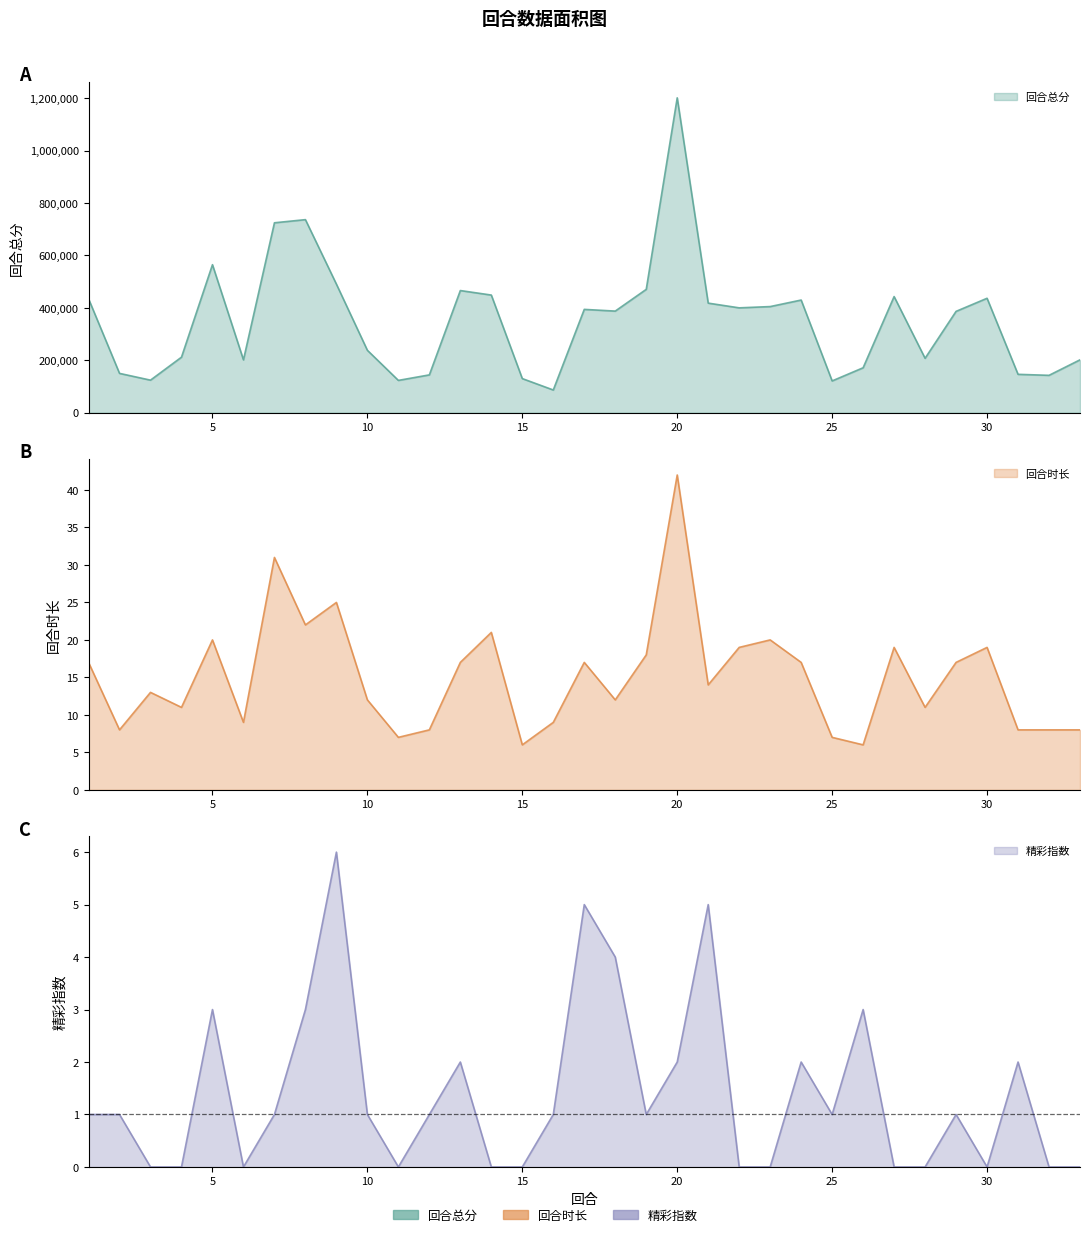

What is the sum of all 回合总分 values?

11634238.2